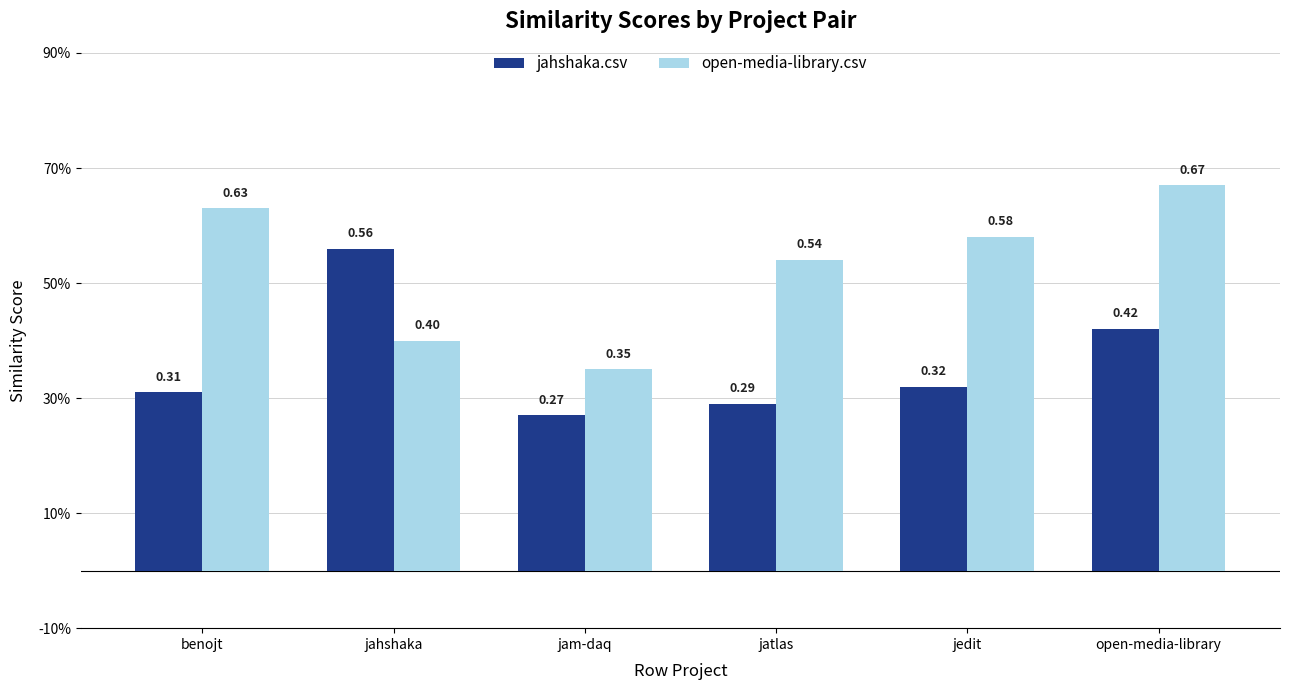

Which category has the lowest value in the open-media-library.csv series?

jam-daq